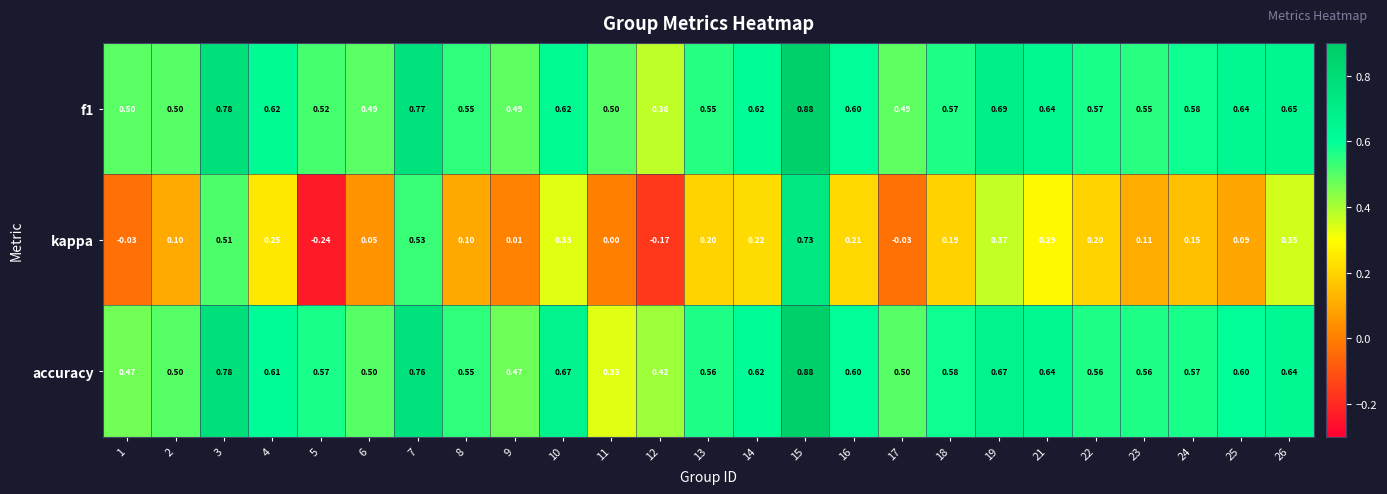

Count the number of categories in the chart.

25